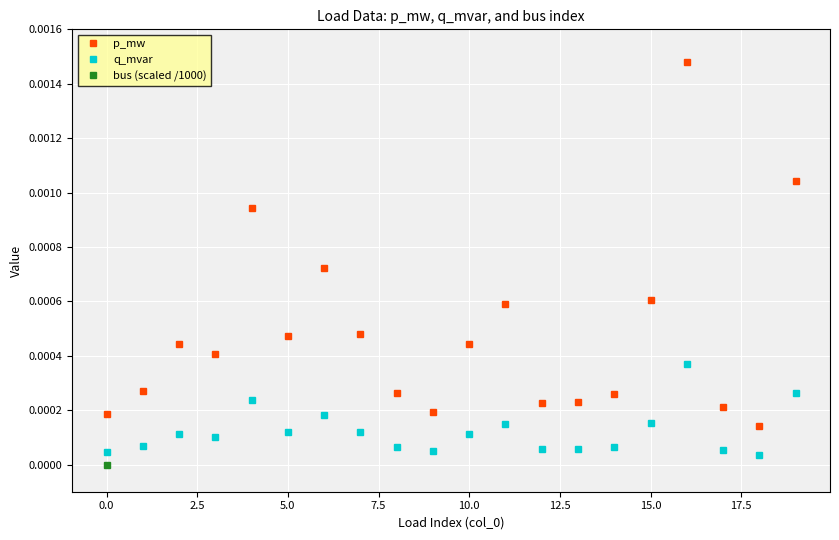

Which category has the lowest value in the p_mw series?

18